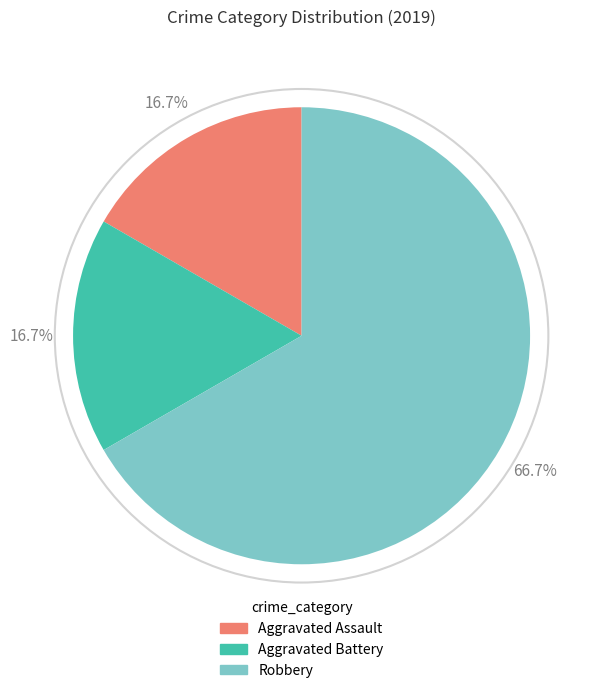

Is there a majority slice in this chart?

Yes